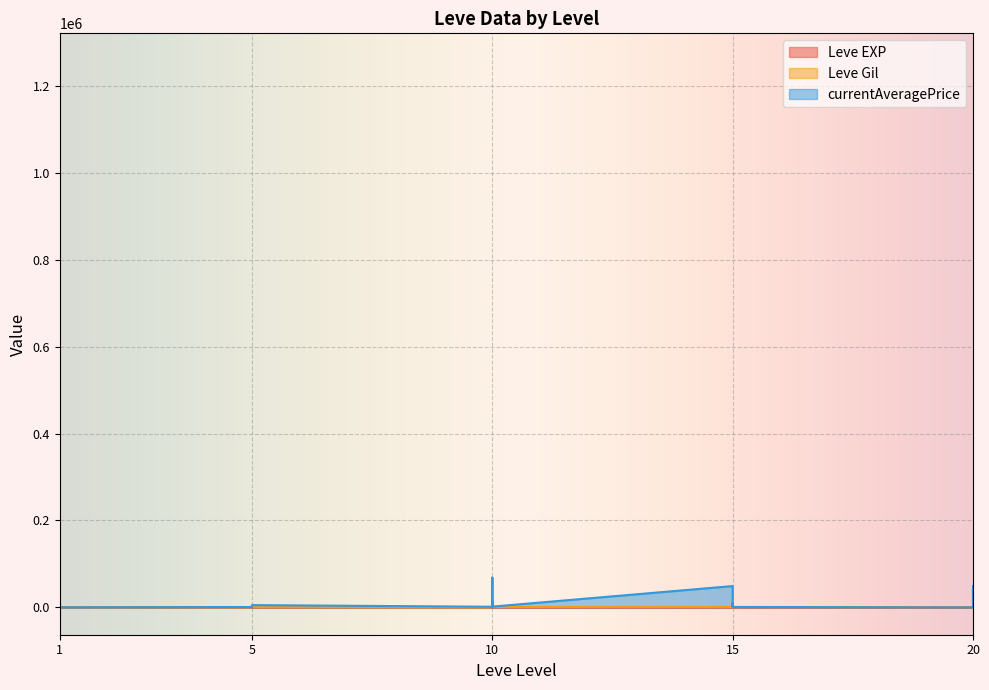

The value of Leve EXP at 20 is 26. True or false?

False